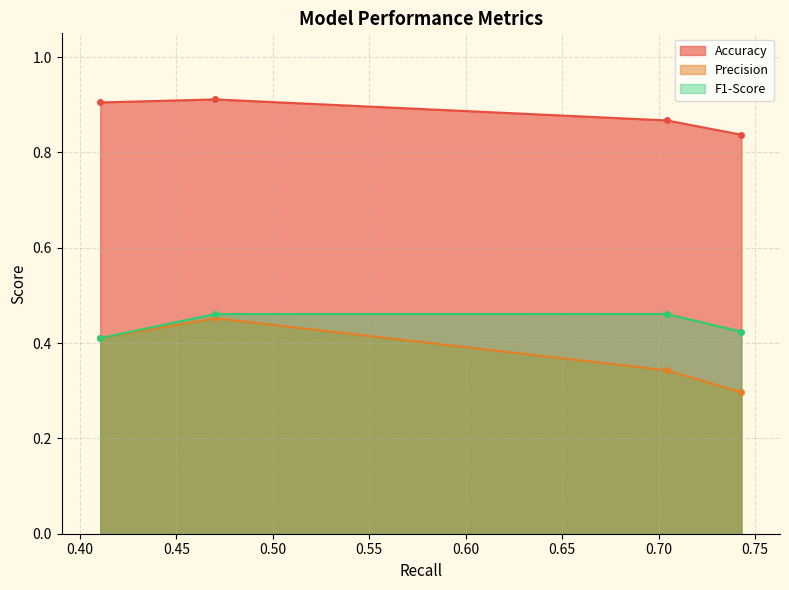

True or false: F1-Score has a value of 0.5 at 0.47025635949717903.

True